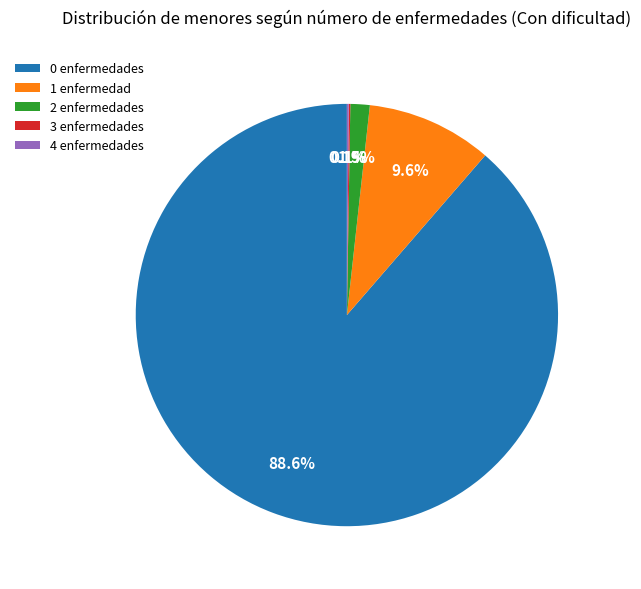

What is the largest slice in the pie chart?

0 enfermedades